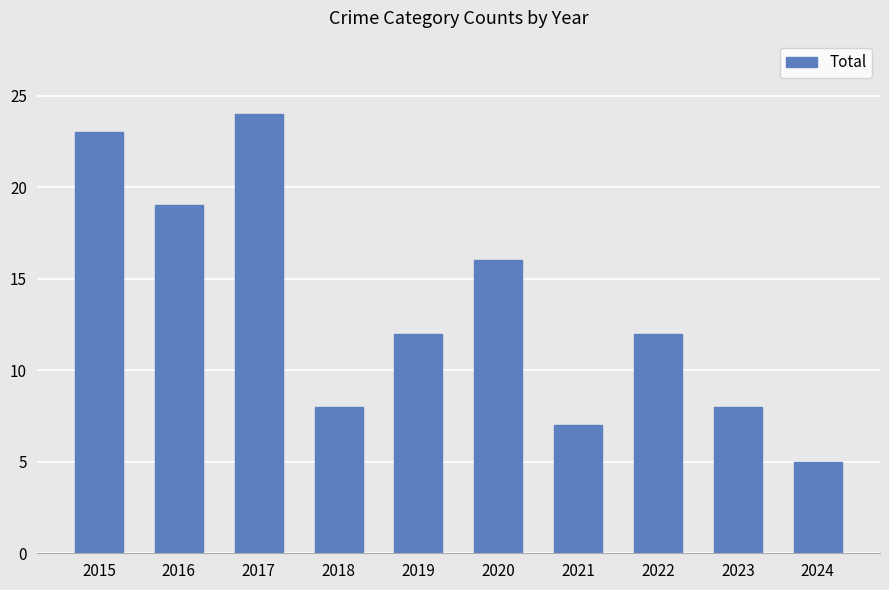

Reading right to left, transcribe all the data shown in this chart.

2024=5	2023=8	2022=12	2021=7	2020=16	2019=12	2018=8	2017=24	2016=19	2015=23